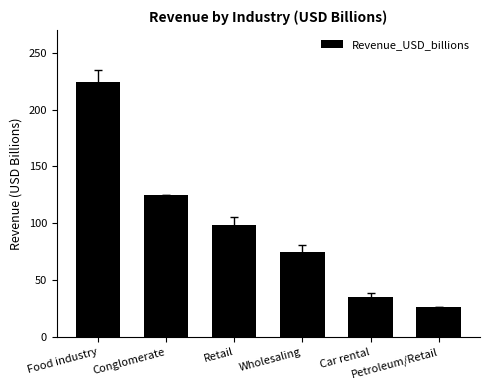

Are the bars grouped side by side (vs. stacked)?

No